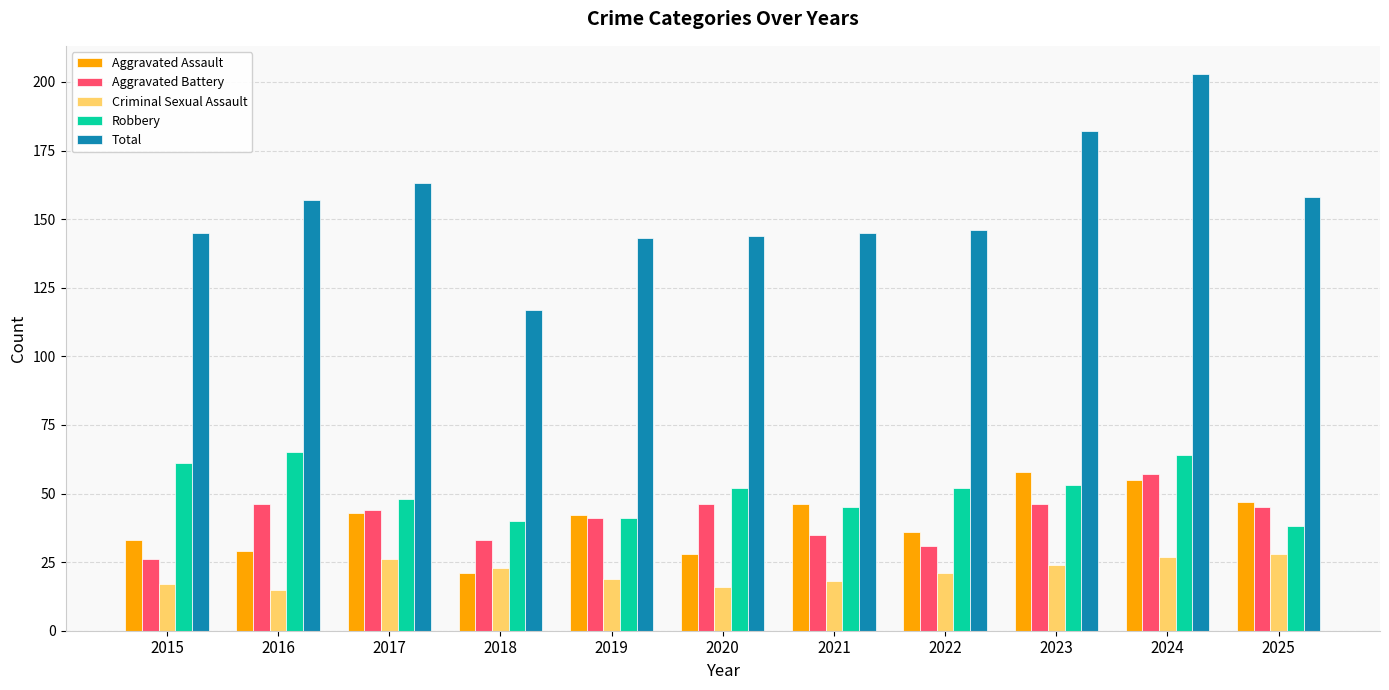

Read the Total value at 2023.

182